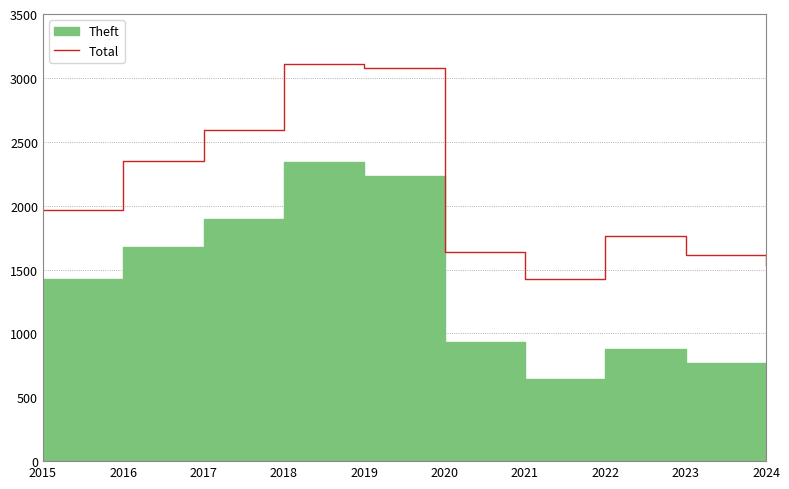

What is the difference between the values at 2024 and 2019?

1545